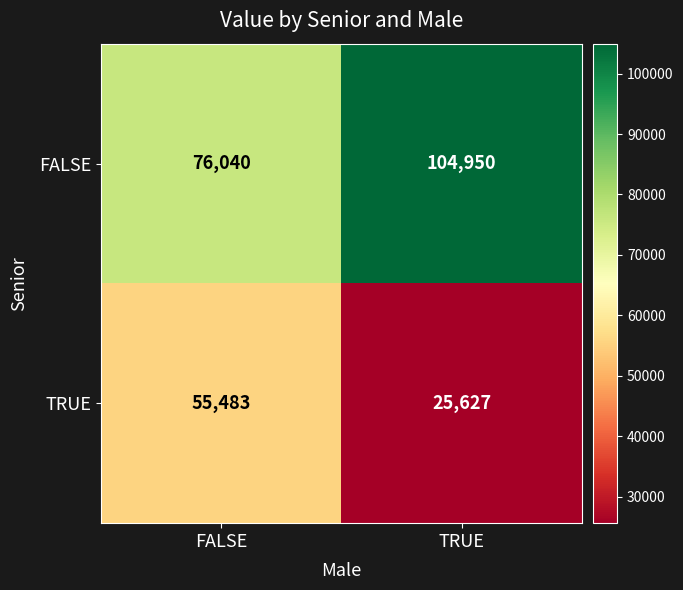

What is the average value of the TRUE series?

40555